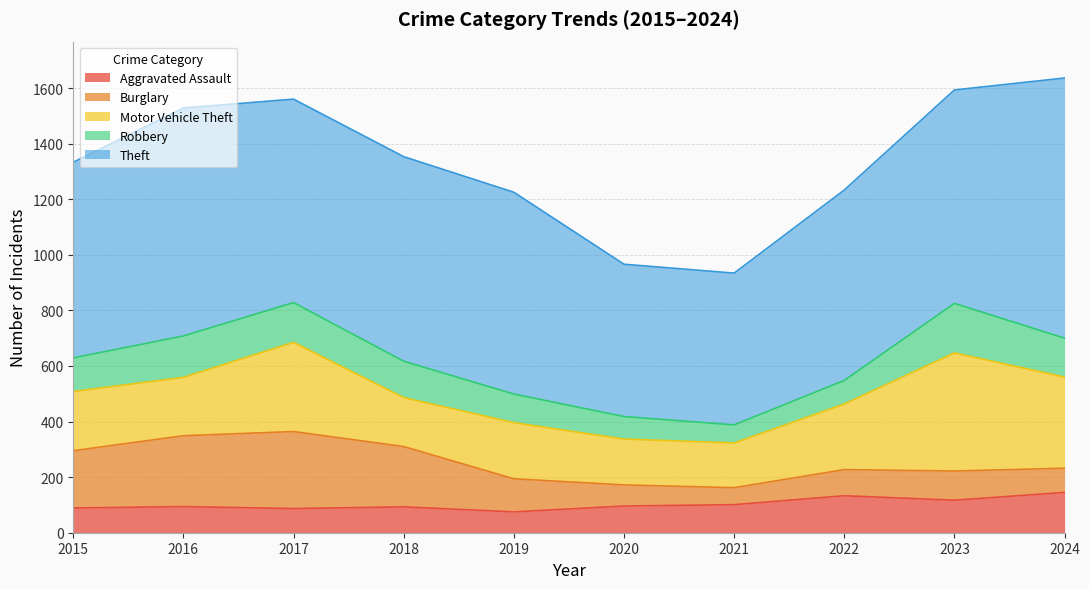

At which category is the sum across all series the highest?

2024